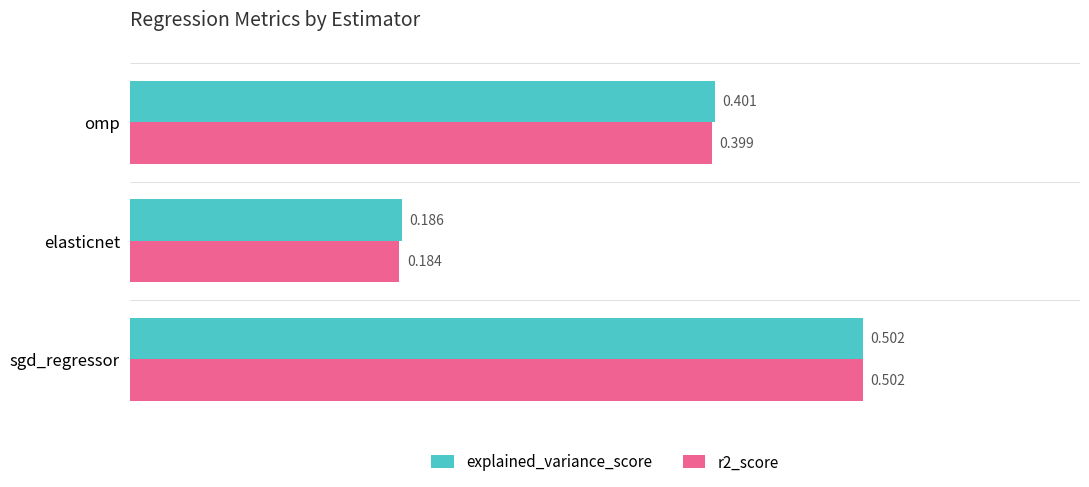

Rank the categories by r2_score value from highest to lowest.

sgd_regressor, omp, elasticnet